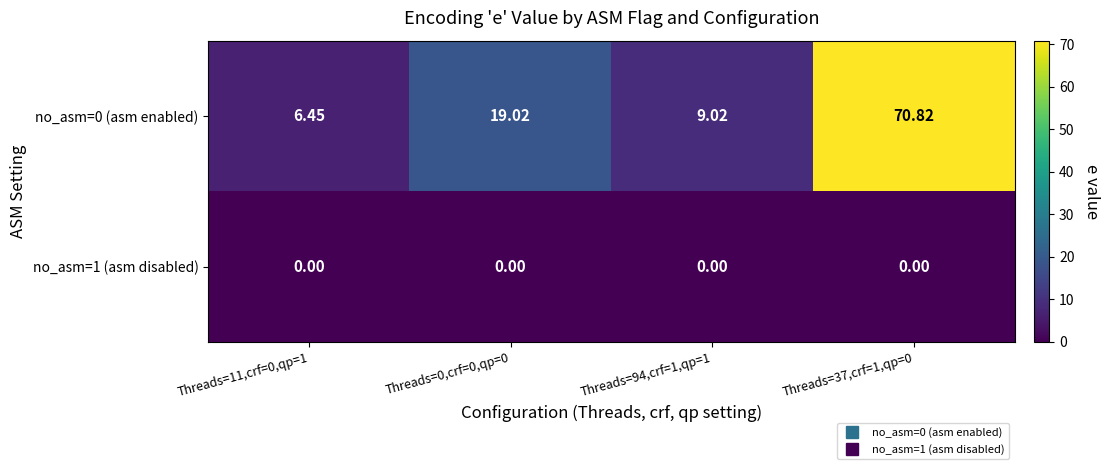

Is the value of no_asm=0 (asm enabled) at Threads=0,crf=0,qp=0 greater than the value of no_asm=1 (asm disabled) at Threads=0,crf=0,qp=0?

Yes